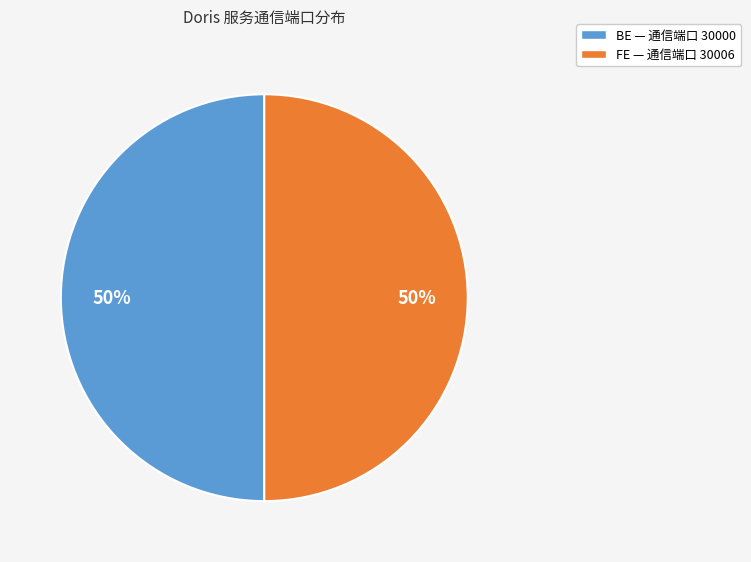

How many segments does this pie chart have?

2